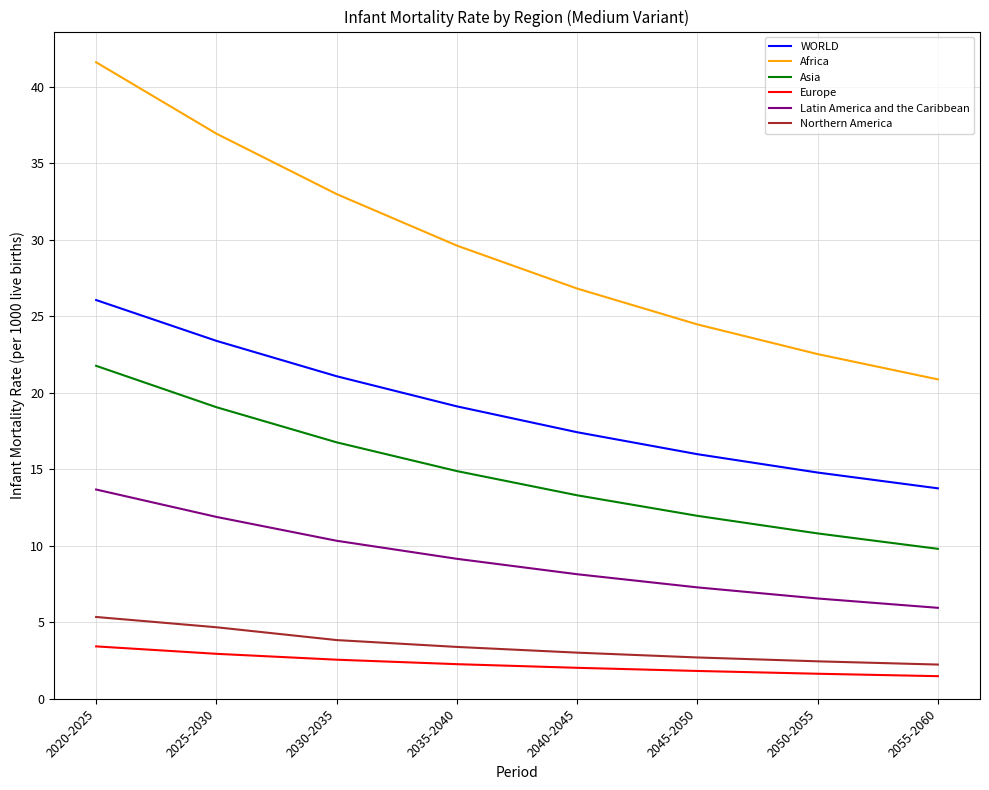

How many lines are shown in the chart?

6